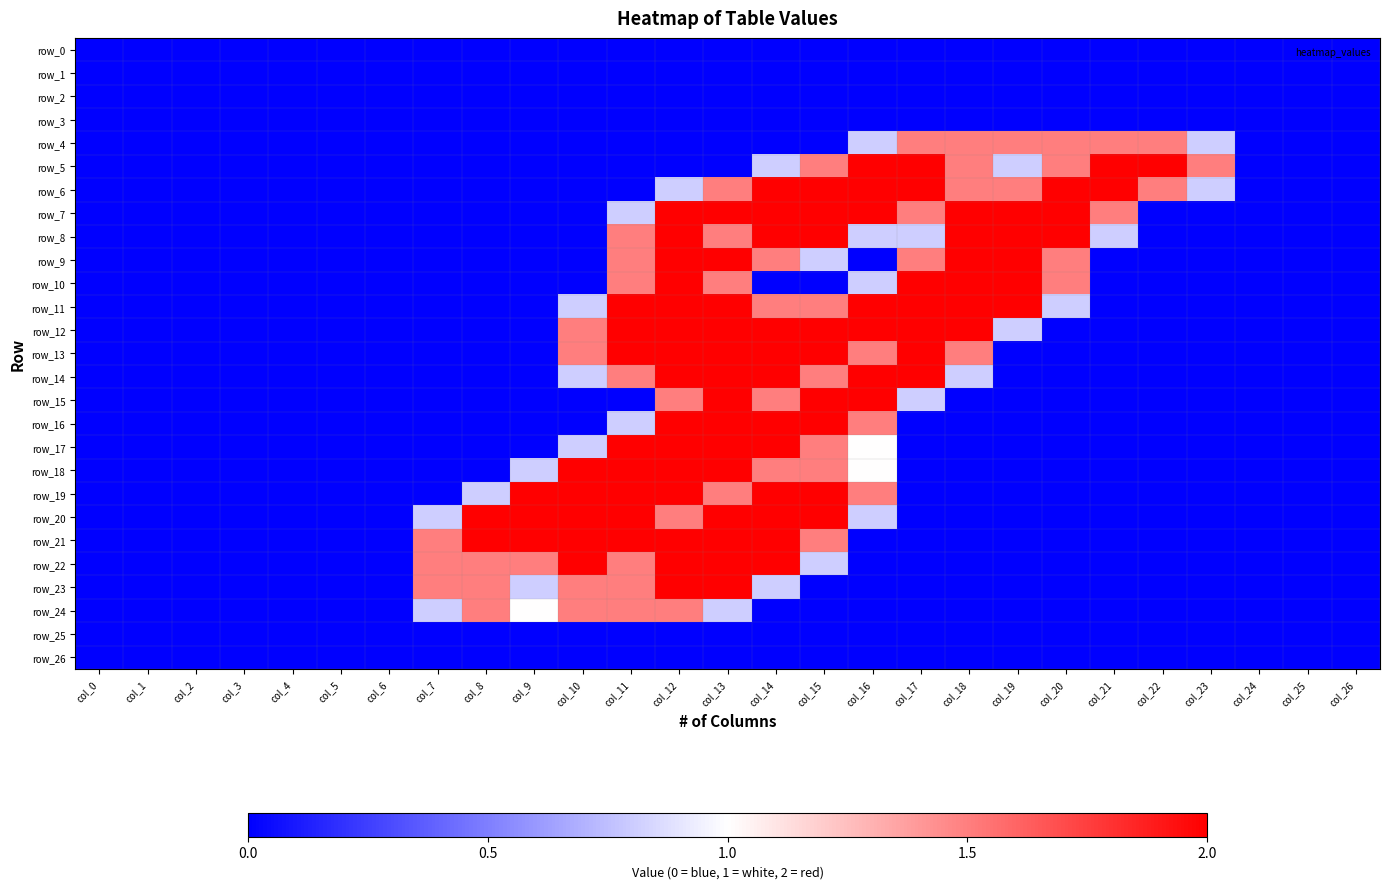

At which category is the sum across all series the highest?

col_12